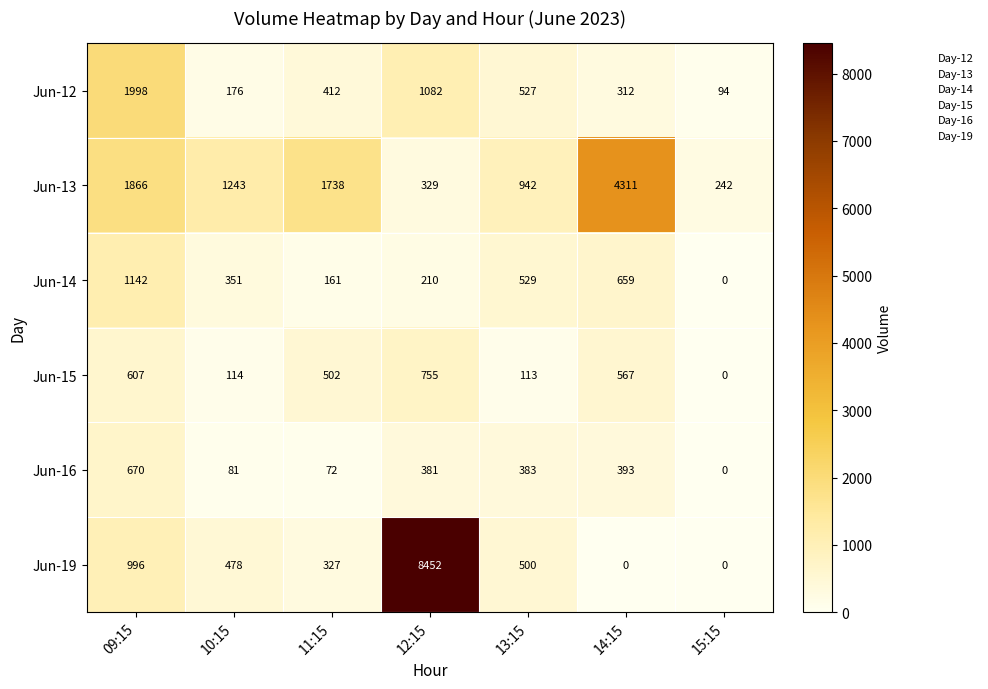

What is the sum of the Jun-14 values at 09:15 and 13:15?

1671